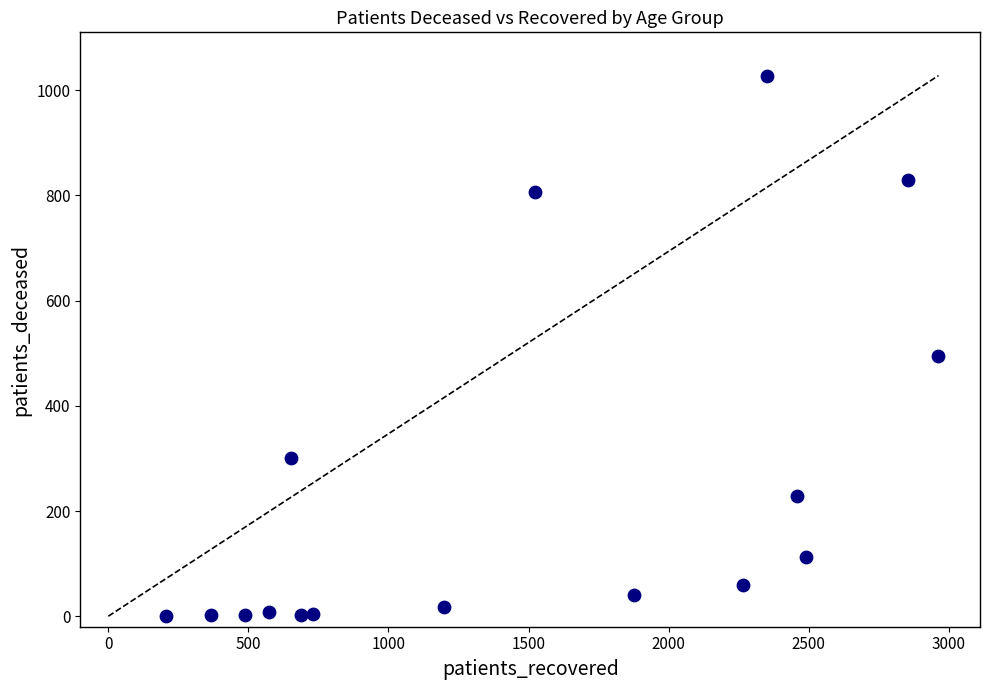

What is the range of X values (max minus min)?

2758